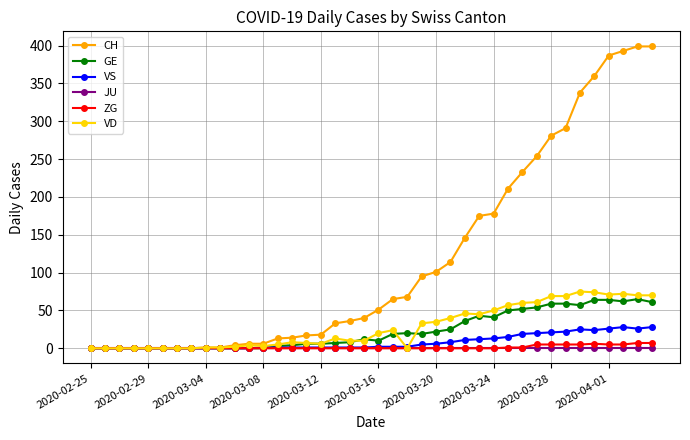

Which series has the largest range (max minus min)?

CH